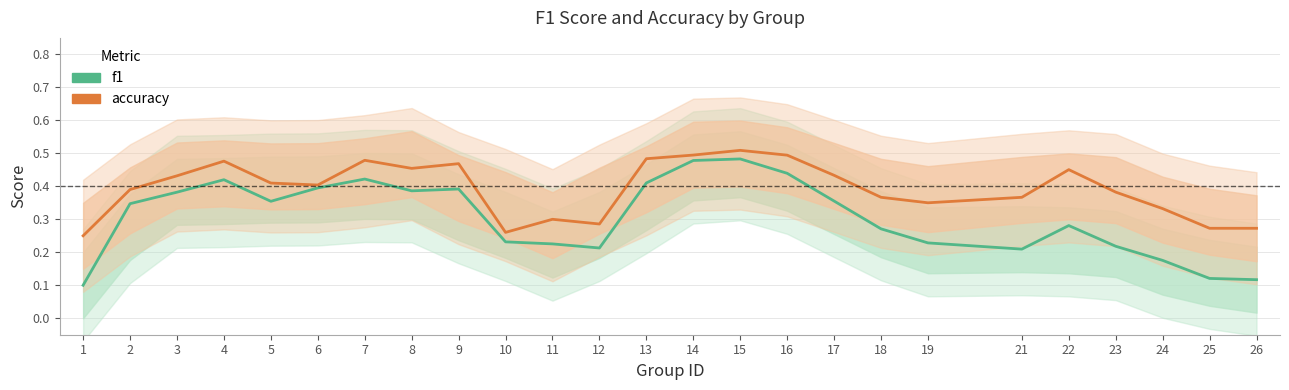

Between 8 and 18, which series saw the biggest shift?

f1